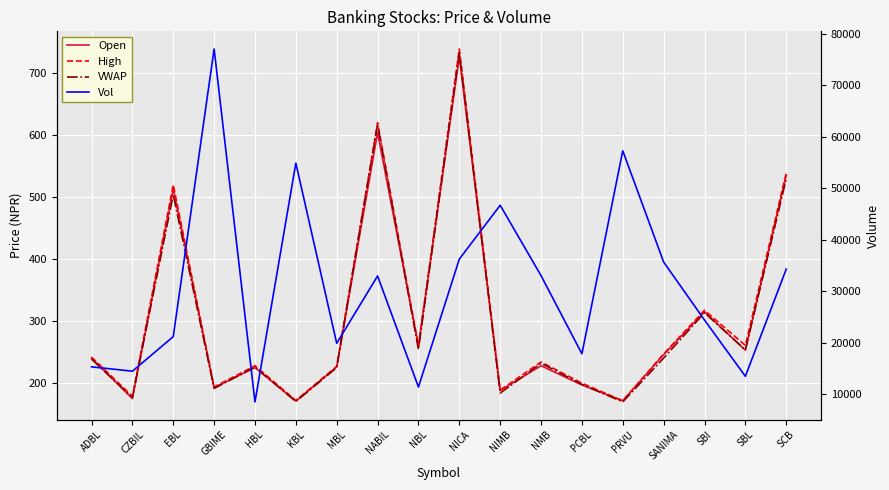

At HBL, list the series in order from smallest to largest.

Open, VWAP, High, Vol